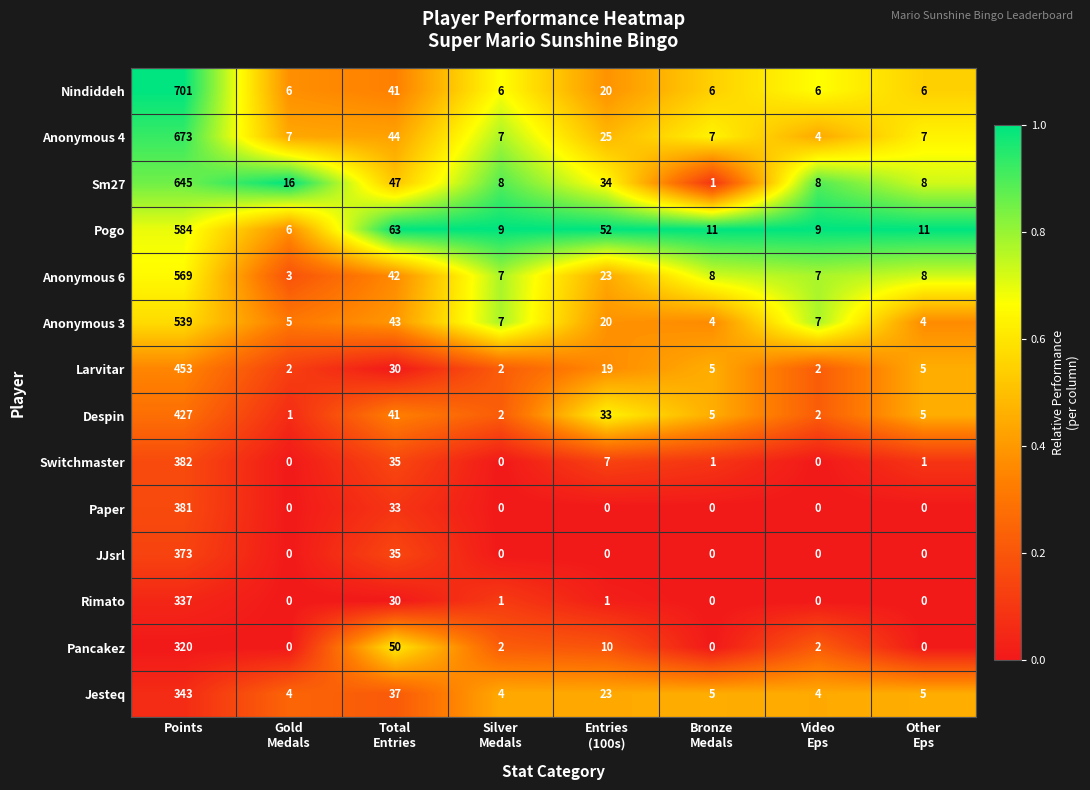

At how many categories does at least one series exceed 0?

8